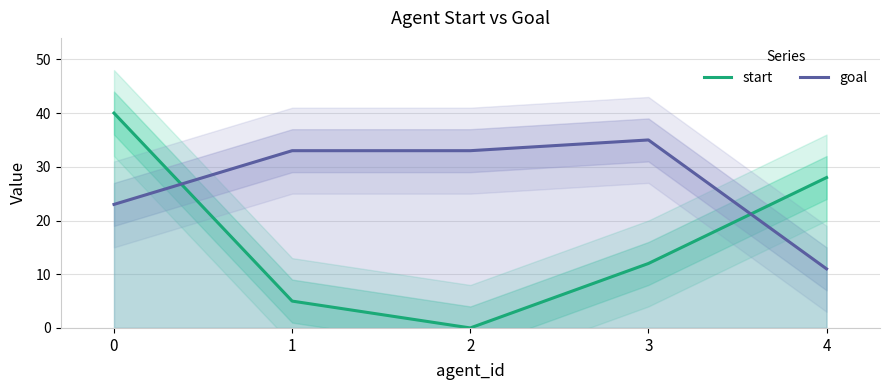

Which has a higher value, 1 or 3?

3